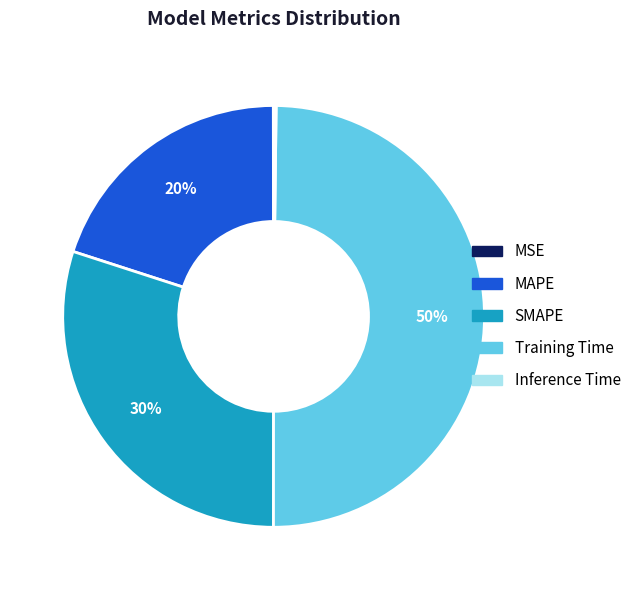

The MAPE slice represents 10% of the pie. True or false?

False